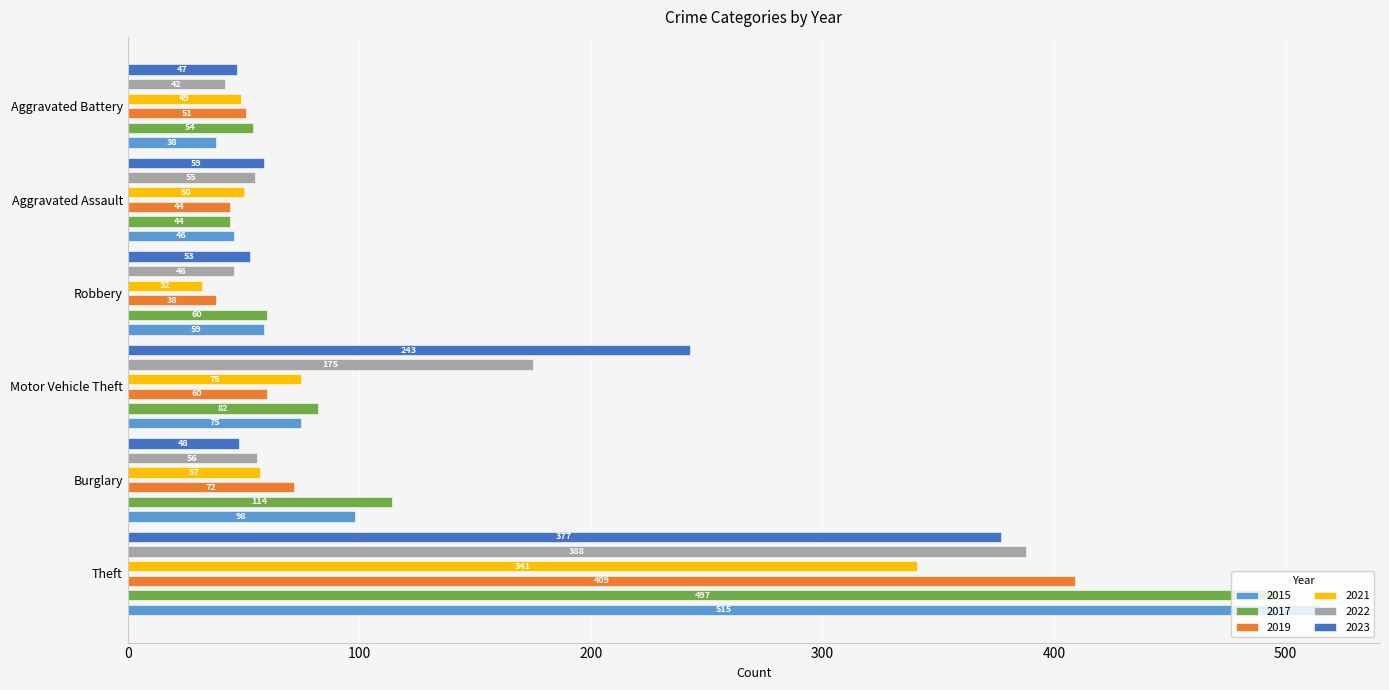

What is the sum of the 2015 values at Burglary and Theft?

613